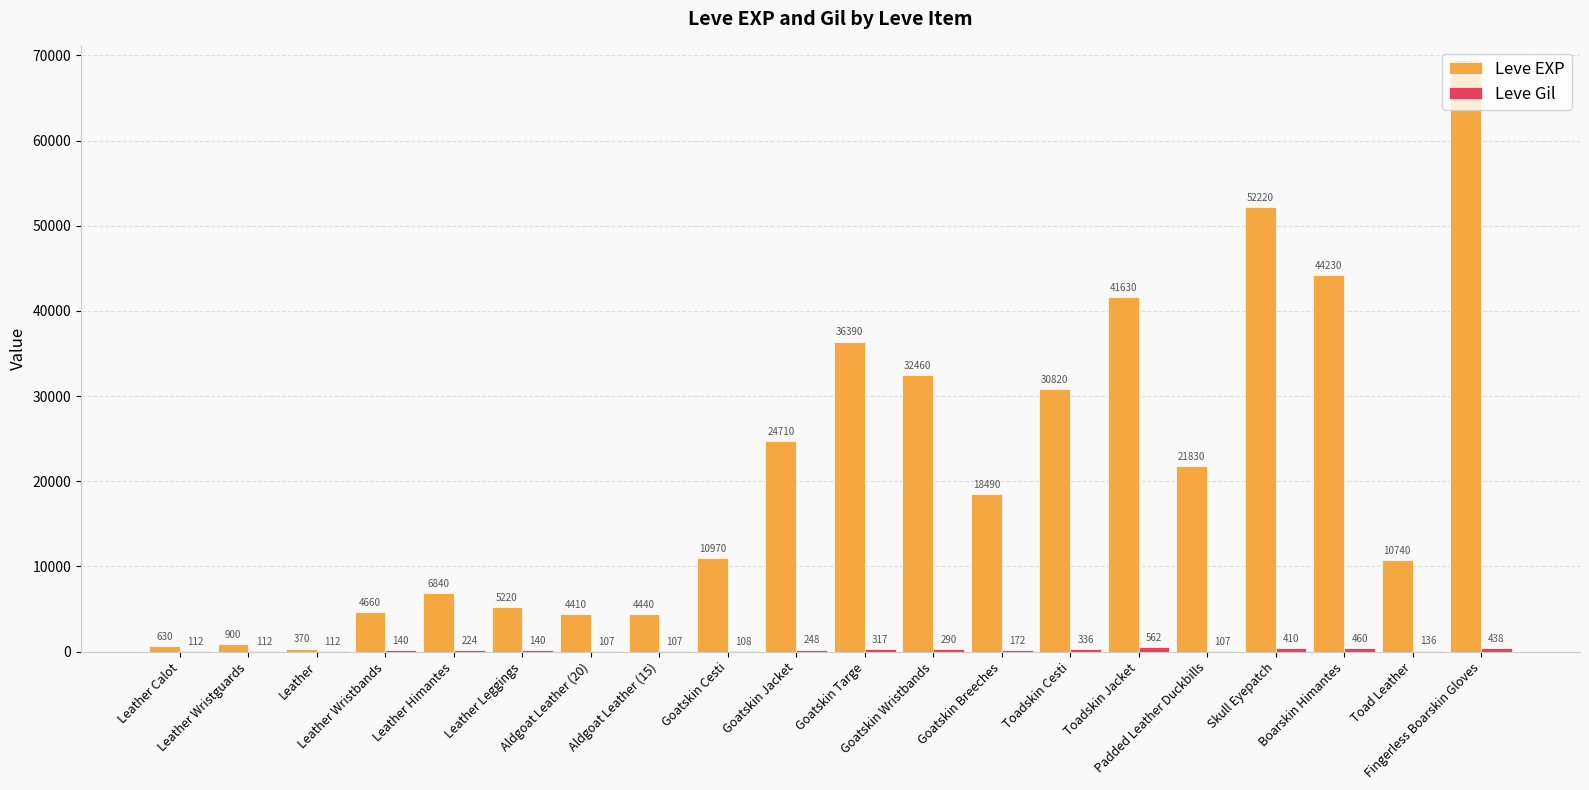

Which series has the largest total across all categories?

Leve EXP